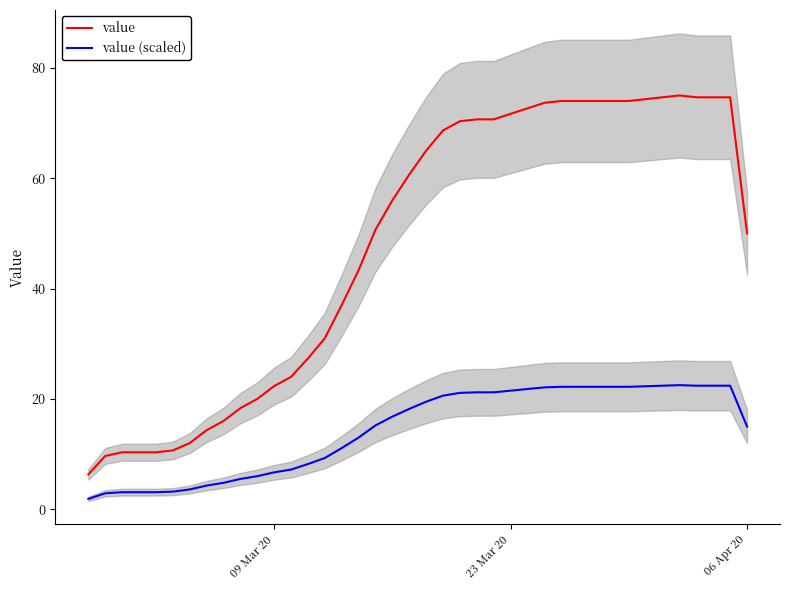

What is the difference between the second highest and minimum values in the value series?

68.3